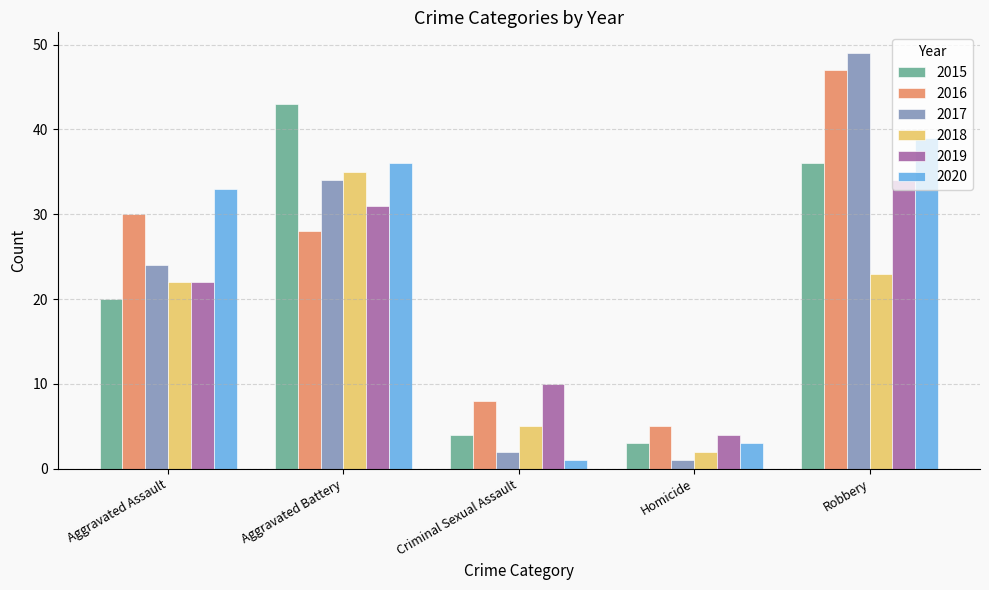

What is the difference between the 2015 values at Aggravated Battery and Robbery?

7